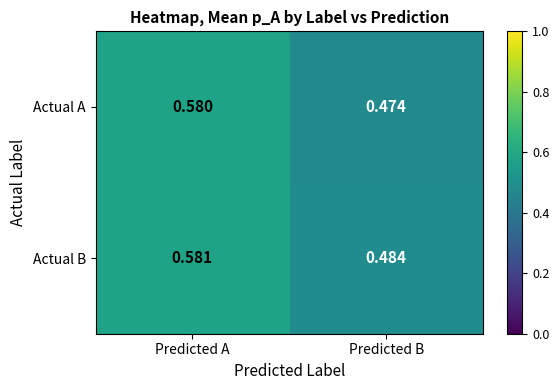

At which label is Actual A closest to 0?

Predicted B